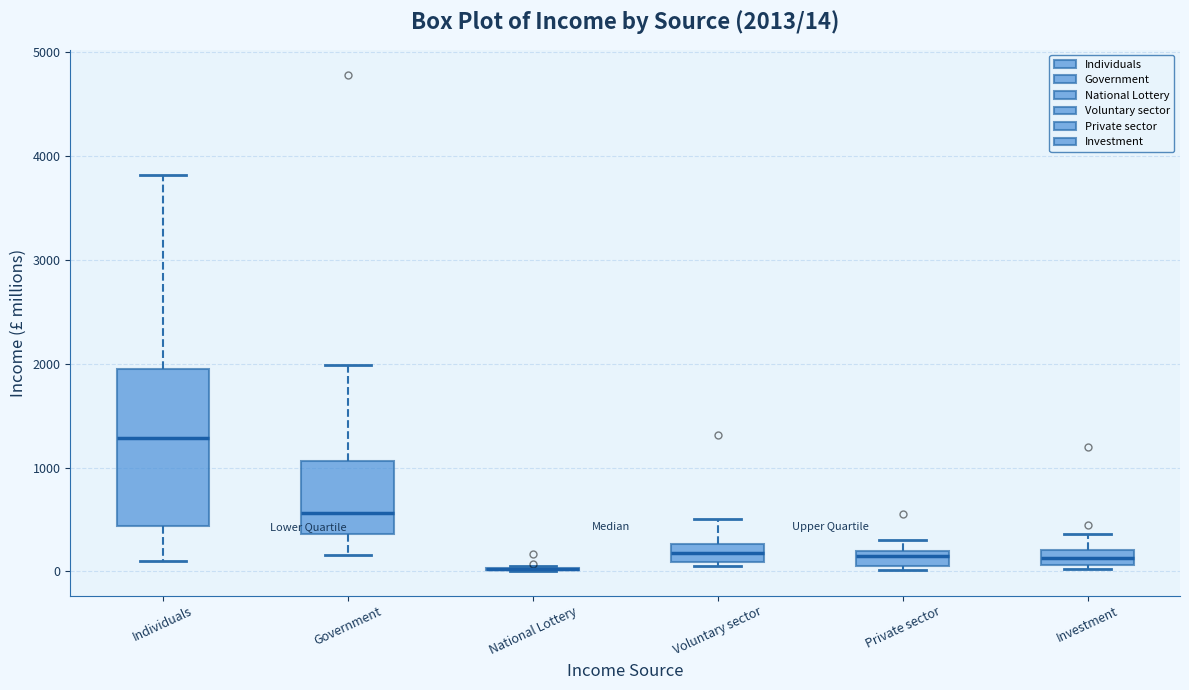

Comparing the boxes themselves (not the whiskers), which one is the tallest?

Individuals